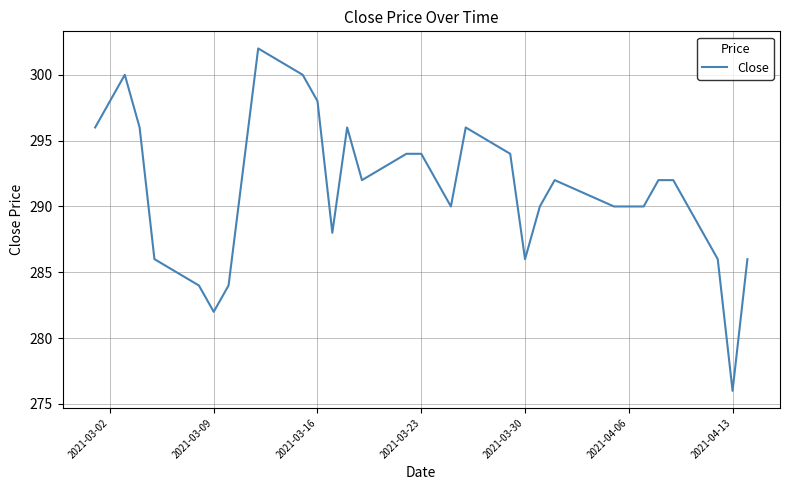

What is the difference between the maximum and minimum values?

26